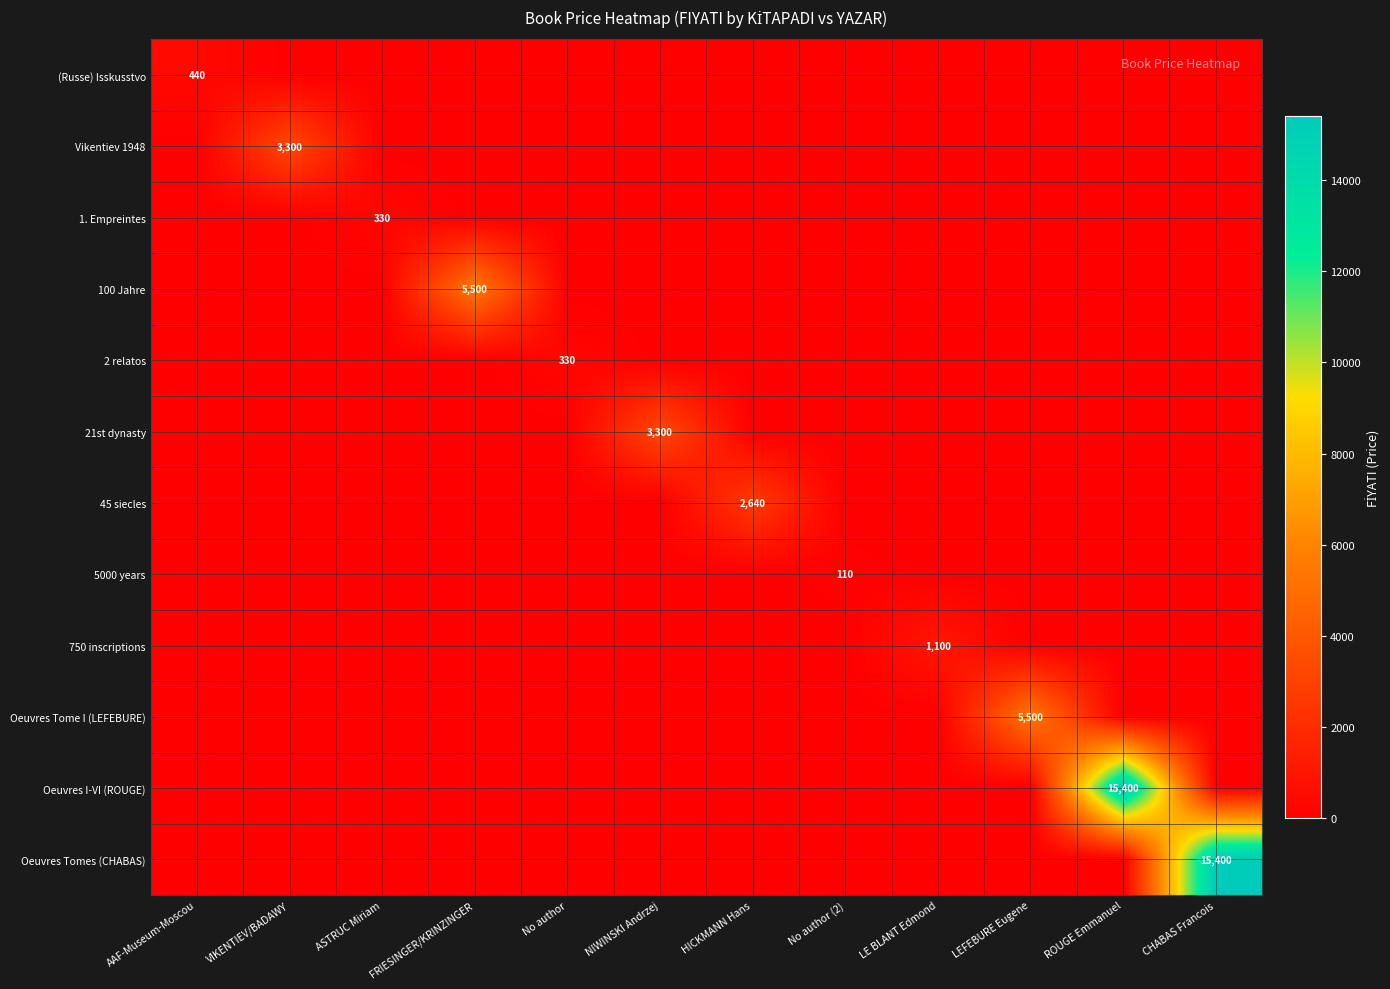

True or false: 100 Jahre has a value of 0 at VIKENTIEV/BADAWY.

True